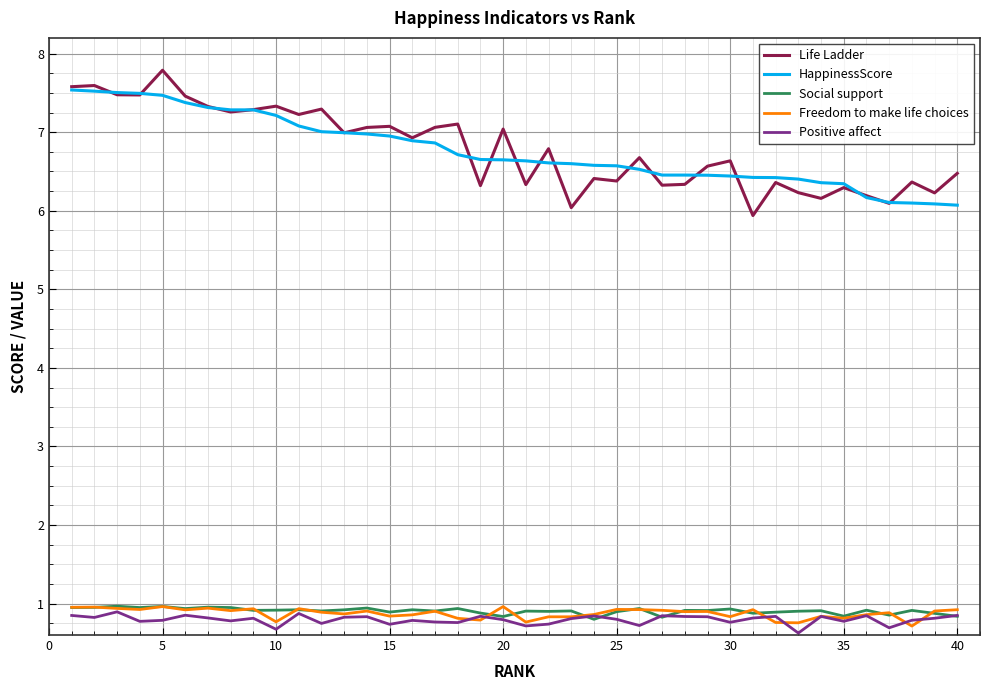

What is the maximum value shown in the chart?

7.8